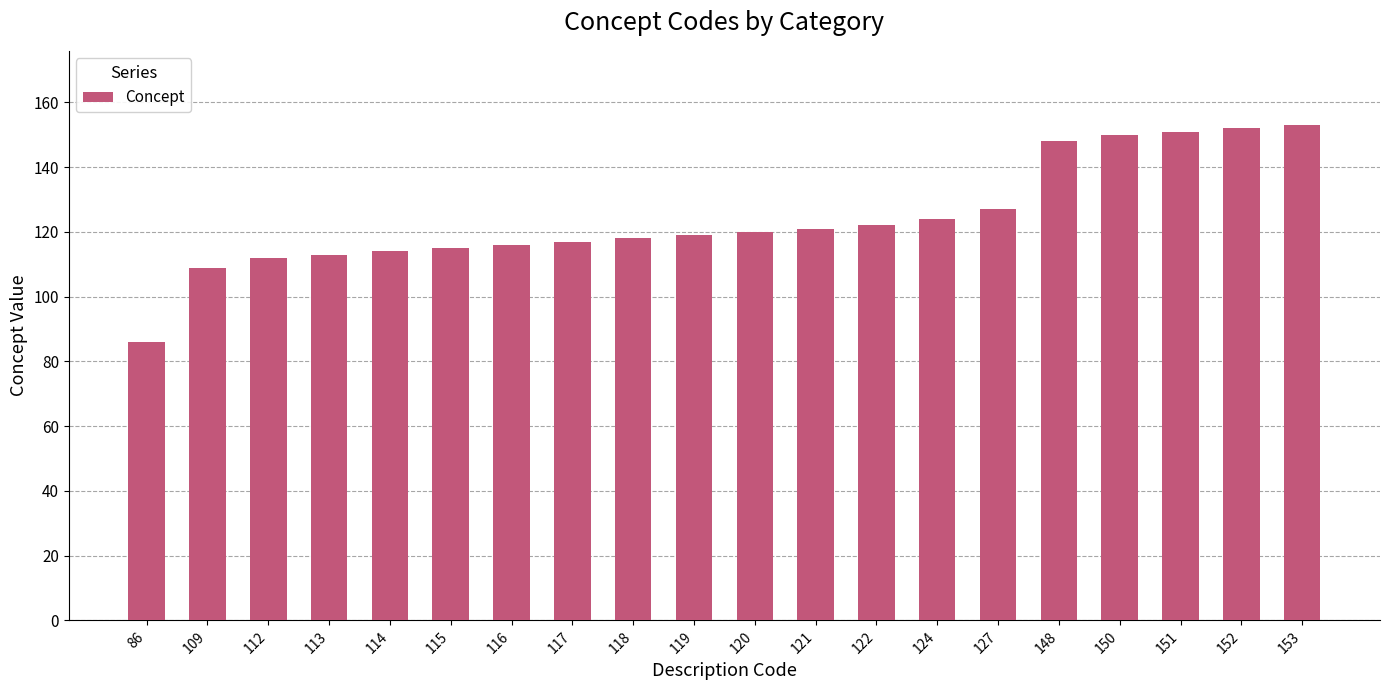

What is the change in value from 119 to 153?

+34